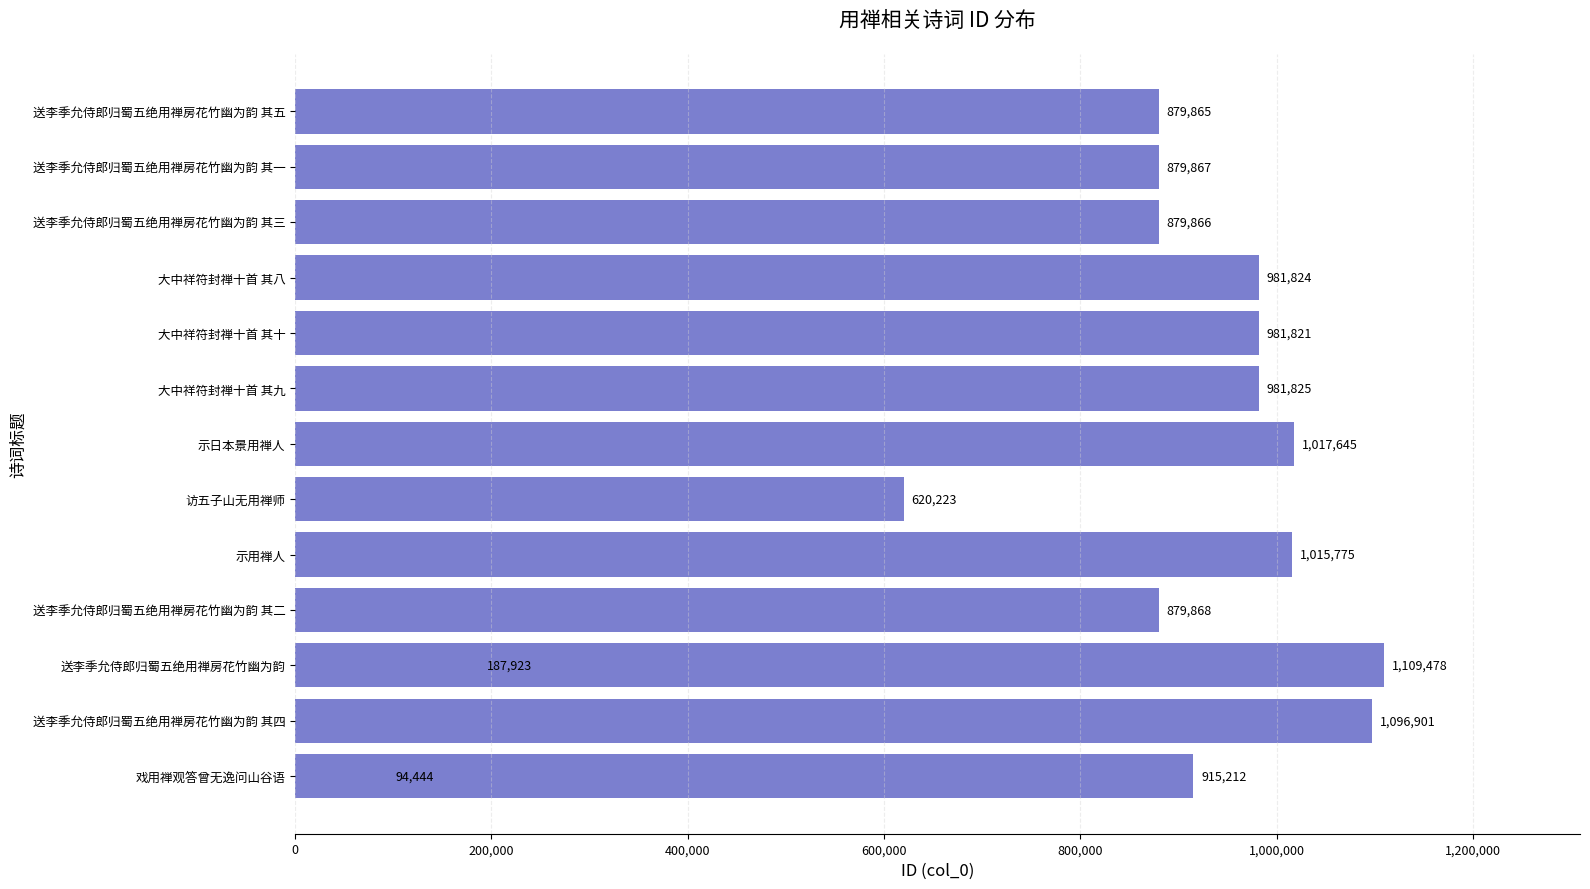

What is the change in value from 大中祥符封禅十首 其十 to 送李季允侍郎归蜀五绝用禅房花竹幽为韵 其五?

-101956